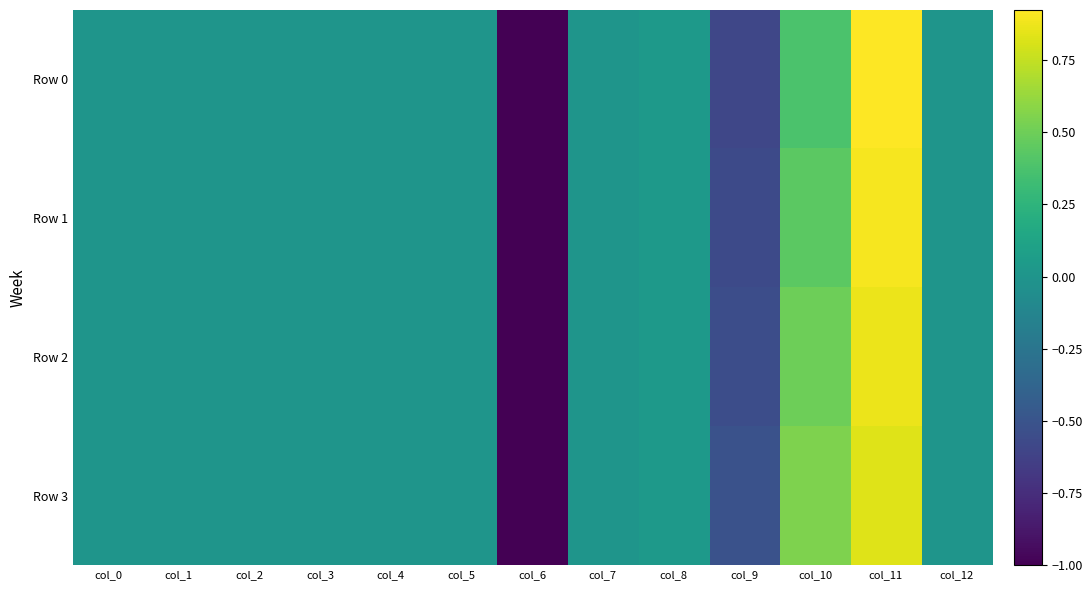

Which series has the largest total across all categories?

Row 3